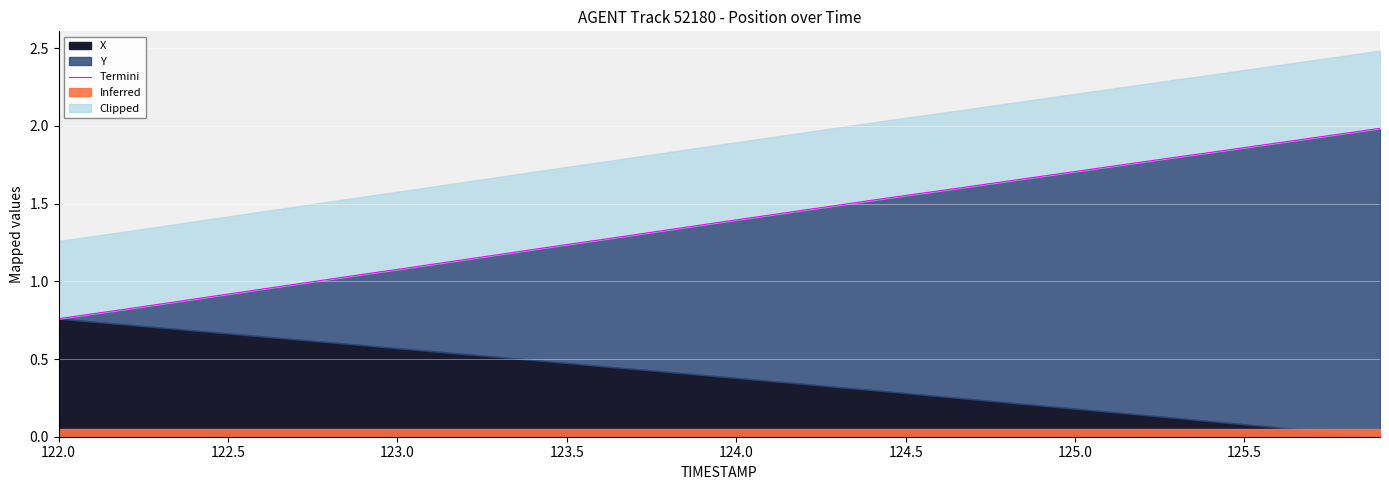

What position from the left is 125.5?

8